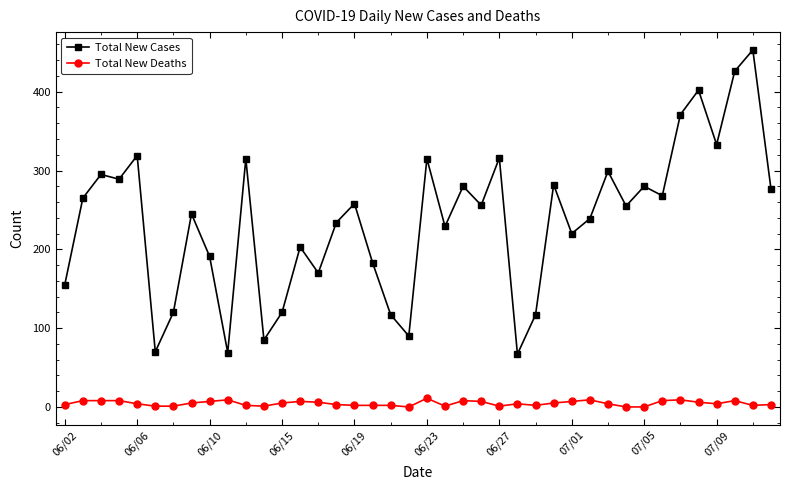

How many data points does each series have?

40